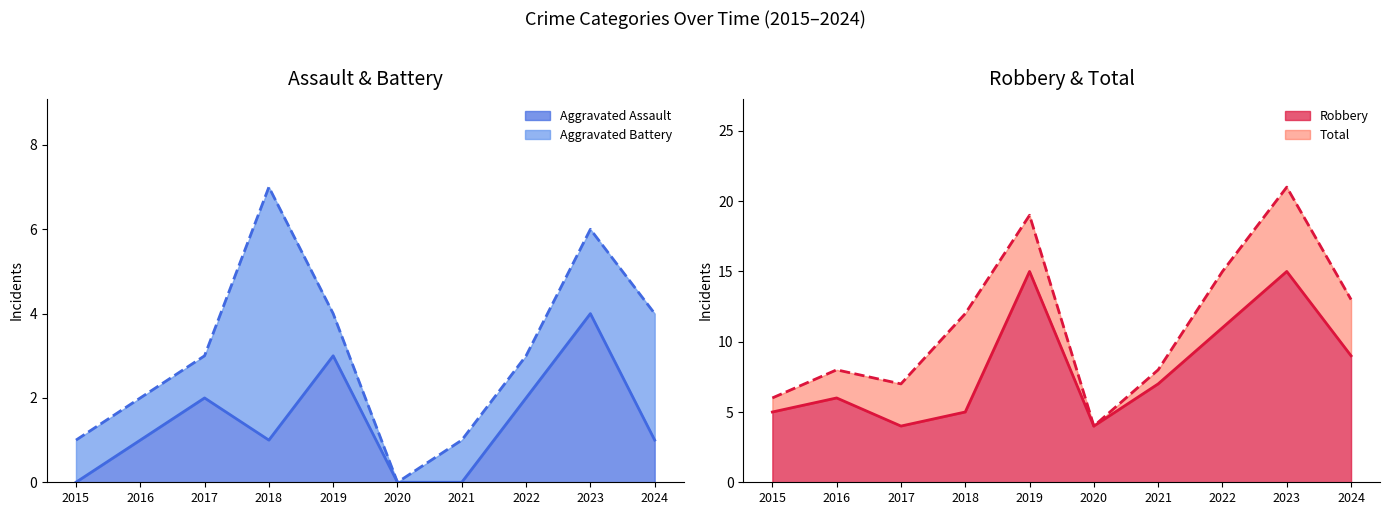

What is the highest value of the Robbery series?

15